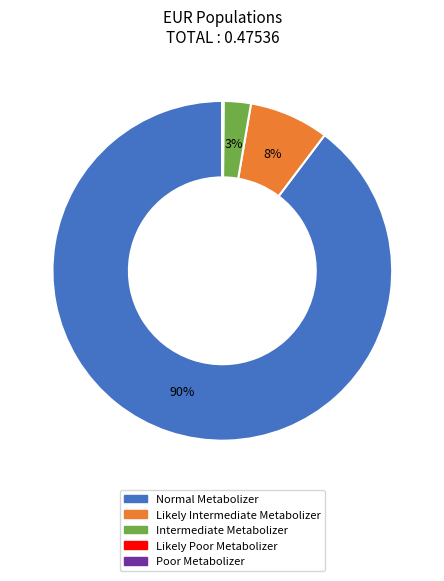

Is there any slice that represents more than half of the pie?

Yes